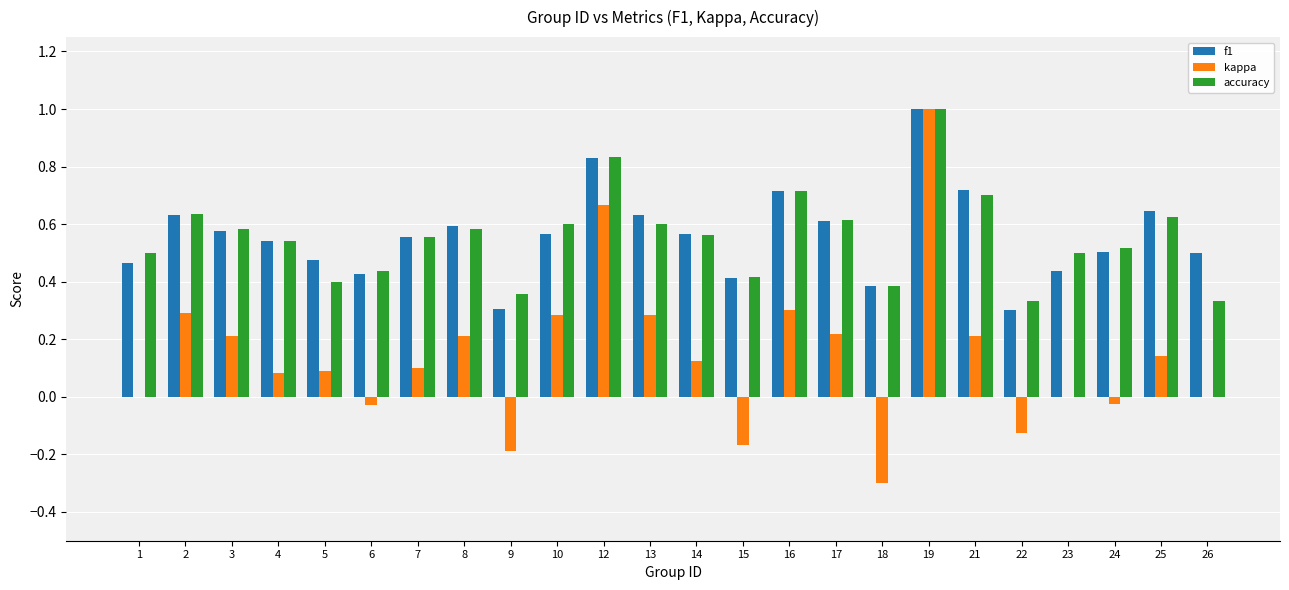

True or false: kappa has a value of 0.3 at 16.

True